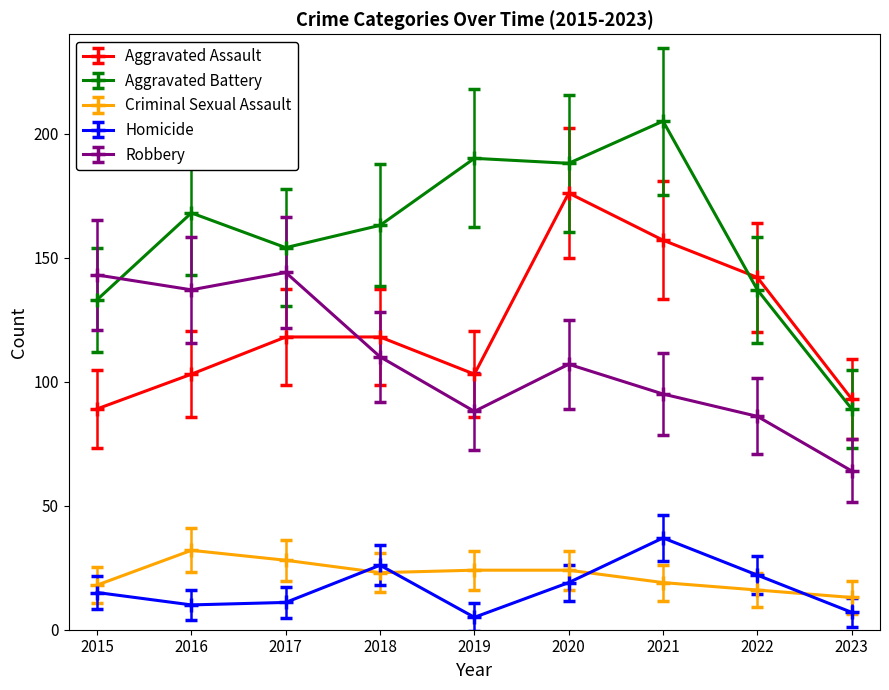

At which category does the chart reach its peak across all series?

2021